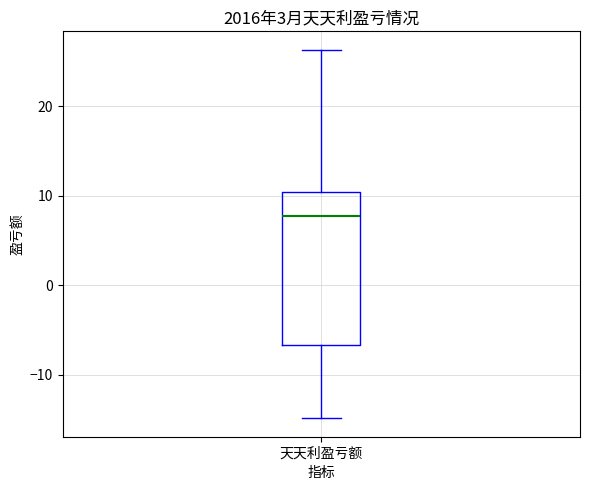

Transcribe this box plot: give where the median line is, the range the box spans, and where the two whiskers end, as read against the y-axis. The values are not printed on the chart, so give them approximately, as read against the axis.

median 8, box -7 to 10, whiskers -15 to 26